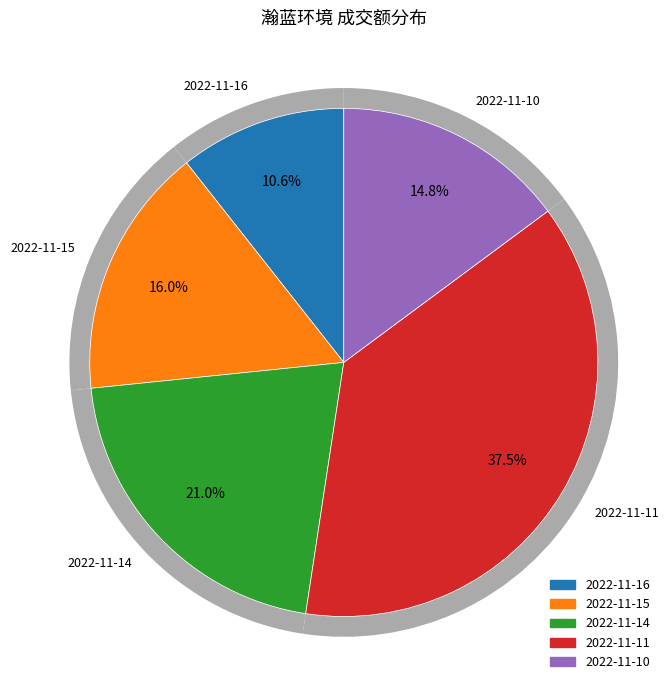

Count the number of slices in the pie.

5